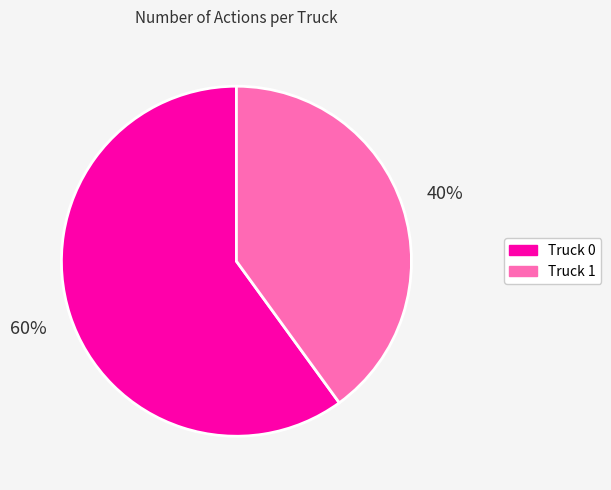

Which category has the biggest portion of the pie?

Truck 0